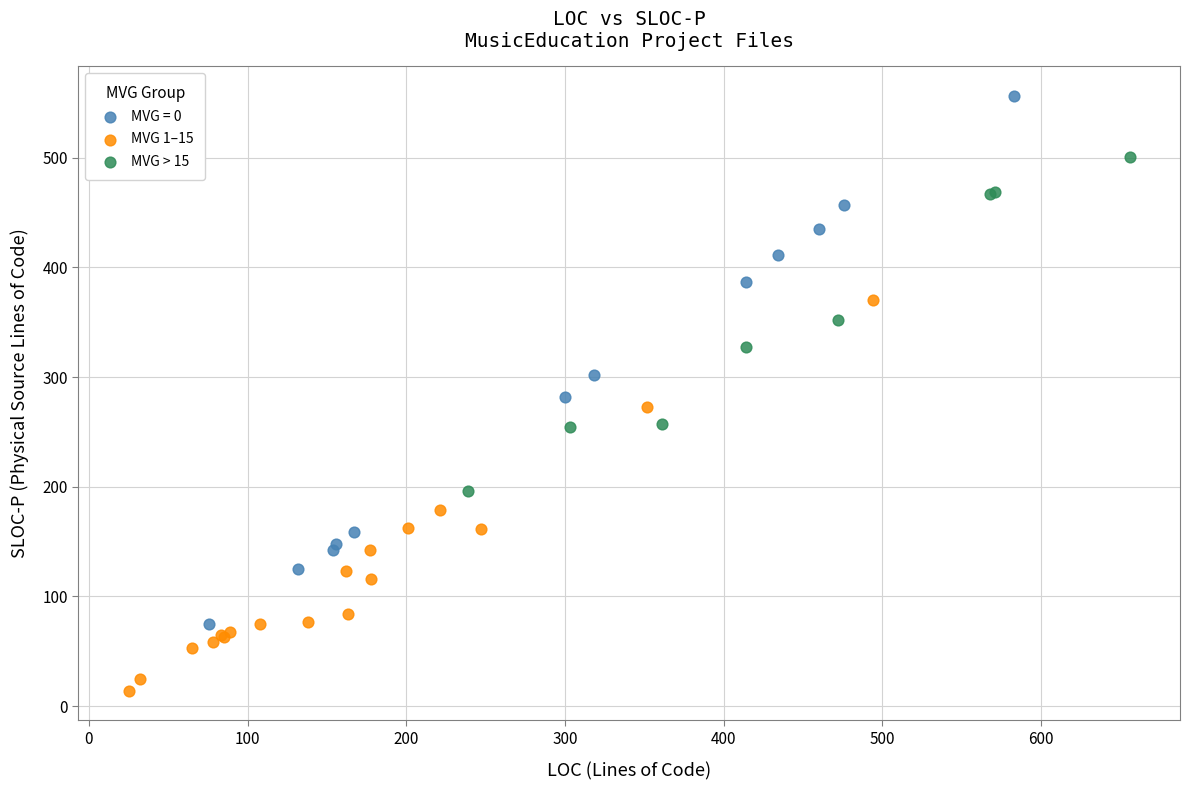

Which series has the largest Y range (max minus min)?

MVG = 0